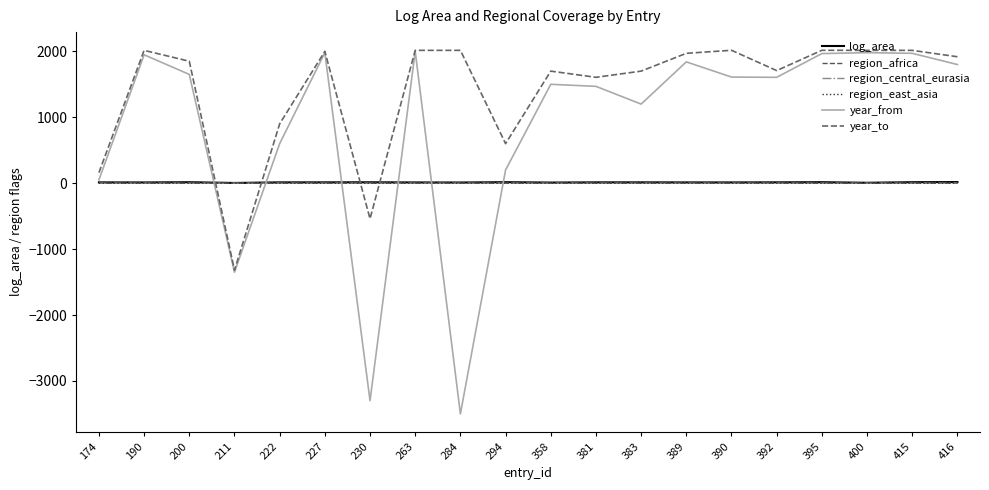

Reading right to left, what are all the values shown in this chart?

log_area: 416=16.9	415=14.9	400=6.2	395=14.9	392=12.8	390=11.4	389=11.7	383=12.6	381=12.6	358=9.4	294=15.2	284=10.2	263=11.3	230=13.7	227=12.6	222=12.4	211=3.5	200=14.6	190=11.1	174=12.1
region_africa: 416=0.0	415=0.0	400=0.0	395=0.0	392=0.0	390=0.0	389=0.0	383=0.0	381=0.0	358=0.0	294=0.0	284=0.0	263=0.0	230=0.0	227=0.0	222=0.0	211=1.0	200=0.0	190=0.0	174=0.0
region_central_eurasia: 416=1.0	415=0.0	400=0.0	395=0.0	392=0.0	390=0.0	389=0.0	383=0.0	381=0.0	358=0.0	294=1.0	284=0.0	263=0.0	230=0.0	227=0.0	222=0.0	211=0.0	200=0.0	190=0.0	174=0.0
region_east_asia: 416=1.0	415=1.0	400=0.0	395=1.0	392=1.0	390=0.0	389=0.0	383=0.0	381=0.0	358=0.0	294=1.0	284=0.0	263=0.0	230=0.0	227=0.0	222=0.0	211=0.0	200=1.0	190=0.0	174=0.0
year_from: 416=1800.0	415=1970.0	400=1980.0	395=1966.0	392=1606.0	390=1610.0	389=1840.0	383=1200.0	381=1469.0	358=1500.0	294=200.0	284=-3500.0	263=2000.0	230=-3300.0	227=1980.0	222=600.0	211=-1350.0	200=1650.0	190=1948.0	174=50.0
year_to: 416=1918.0	415=2015.0	400=2015.0	395=2016.0	392=1708.0	390=2016.0	389=1970.0	383=1700.0	381=1606.0	358=1700.0	294=600.0	284=2015.0	263=2015.0	230=-539.0	227=2000.0	222=900.0	211=-1320.0	200=1850.0	190=2015.0	174=160.0